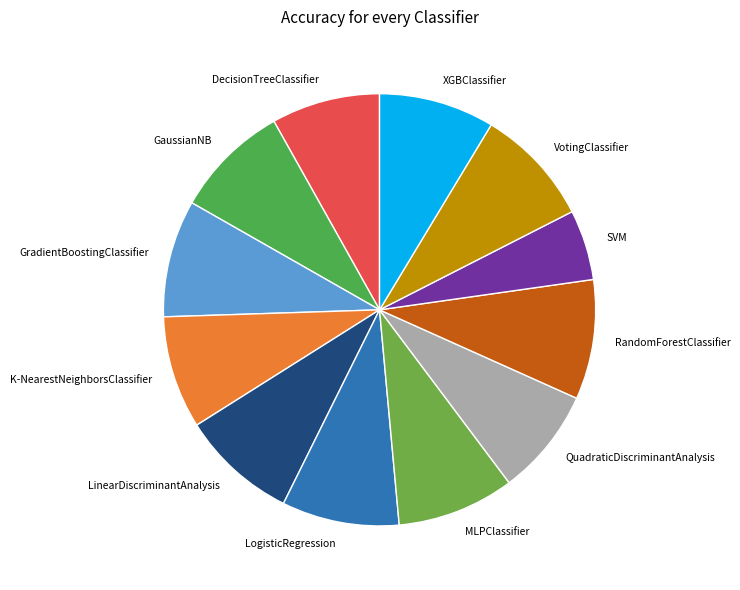

Does any single category account for the majority?

No